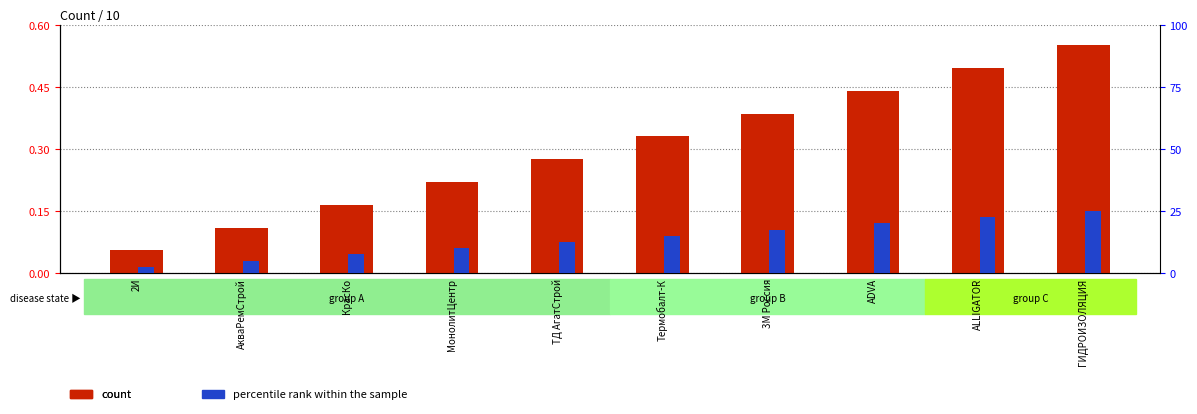

How many bars are there in total?

20